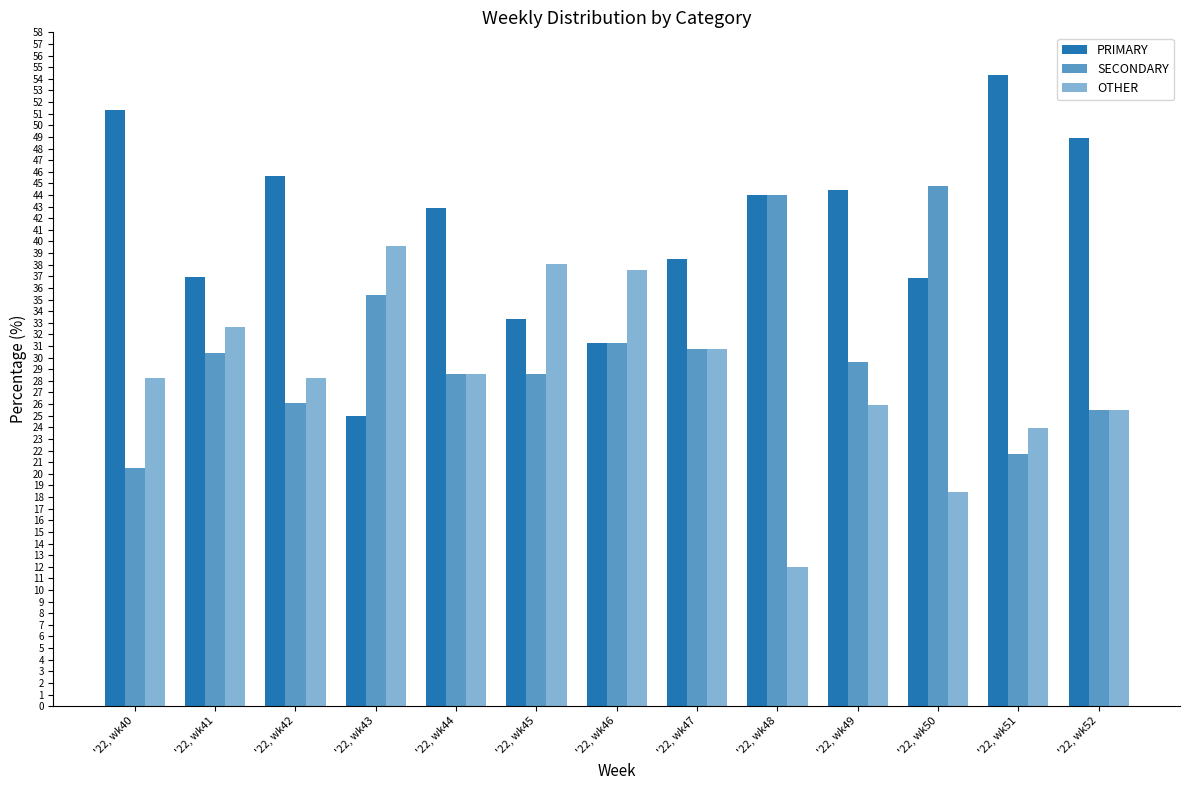

What is the difference between the PRIMARY values at '22, wk47 and '22, wk44?

4.4